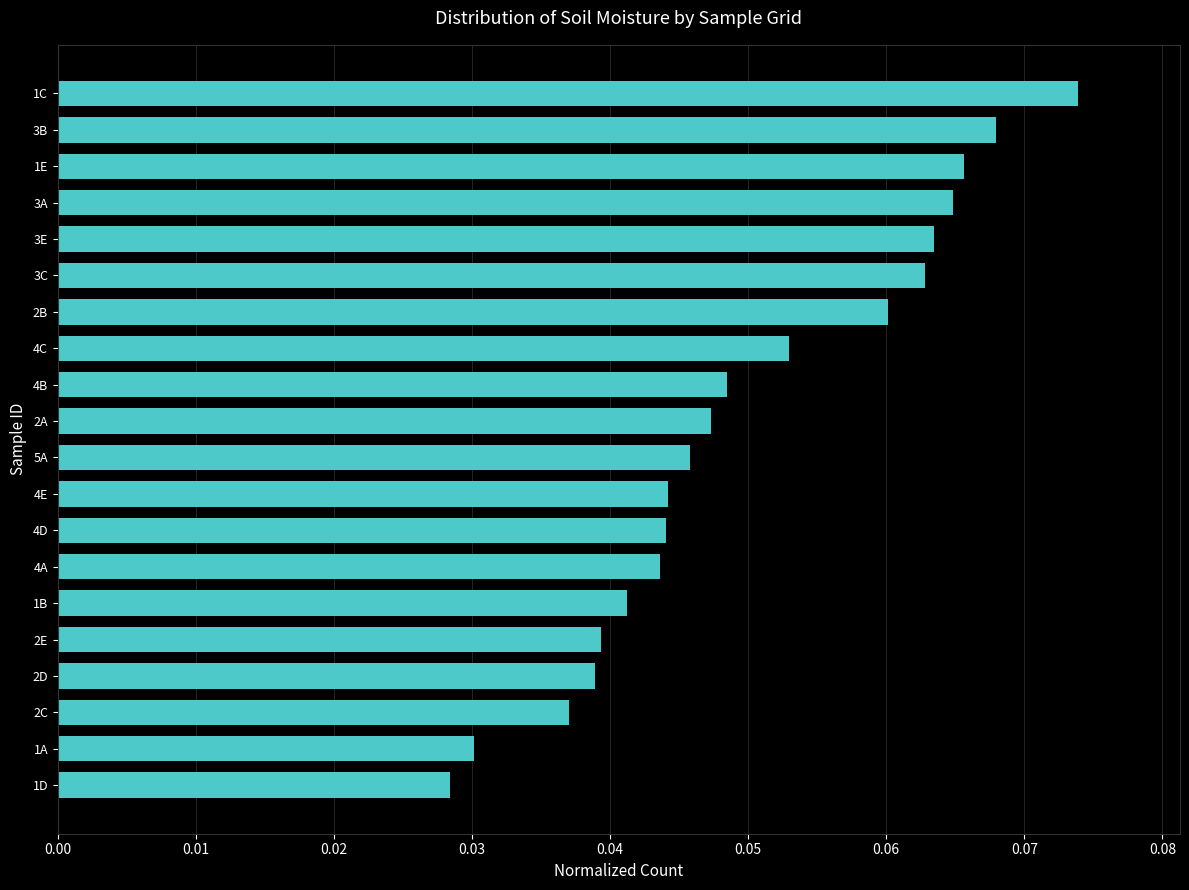

What position from the top is 3E?

5